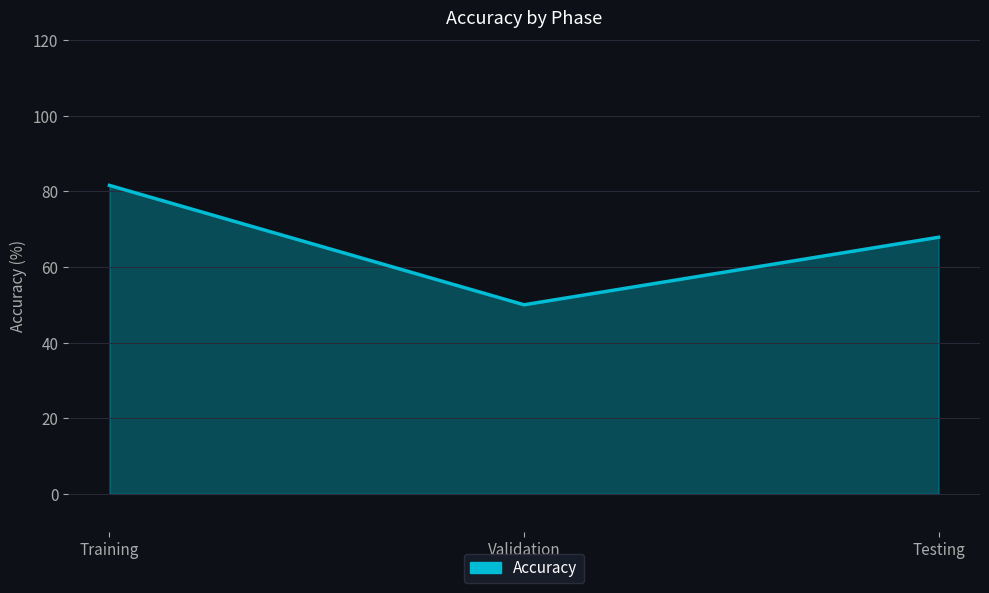

What value does the data have at Testing?

67.9